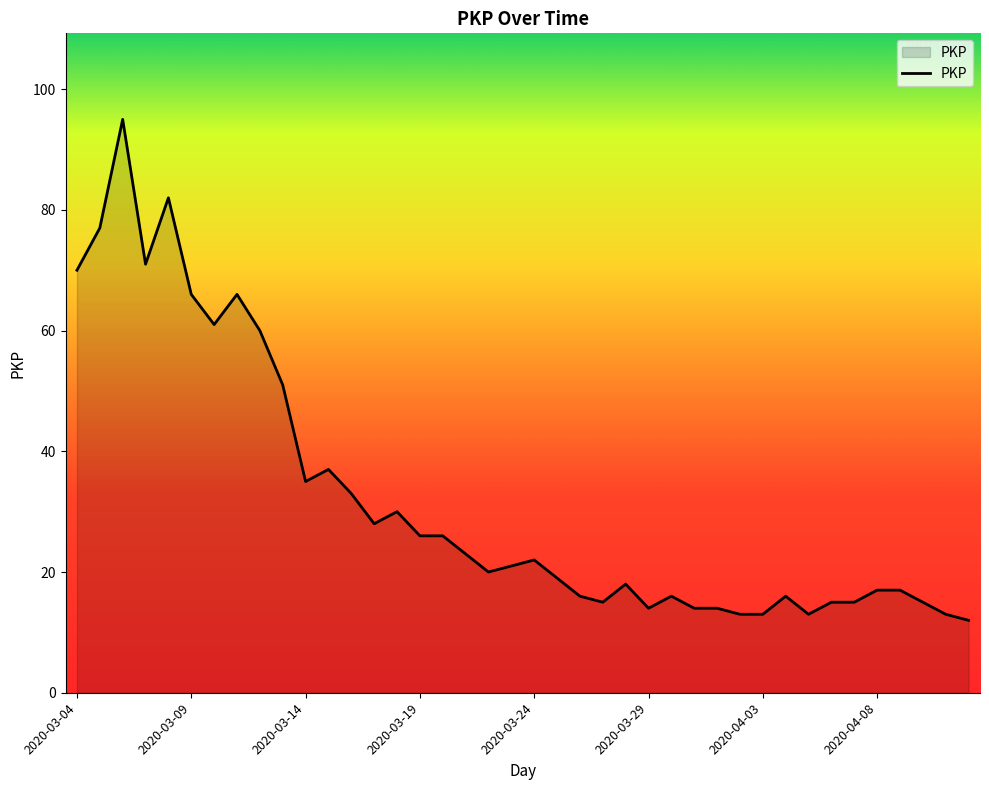

Count the number of data series in this chart.

1